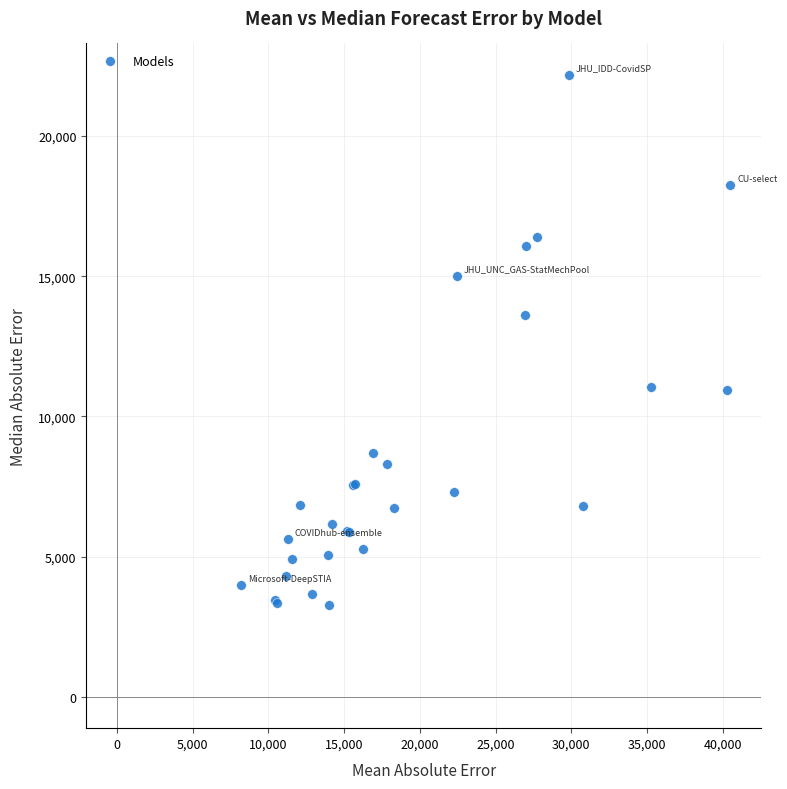

What Y value in the scatter plot is closest to 12734?

13627.0